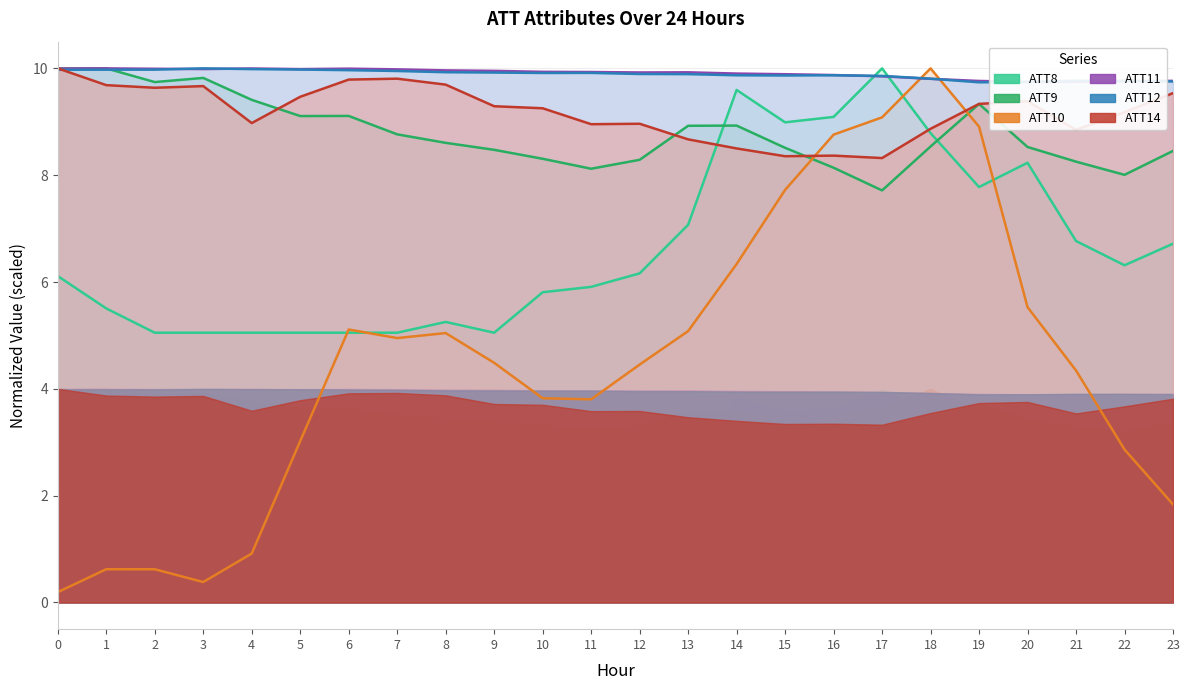

Which has a higher value, 19 or 9?

19